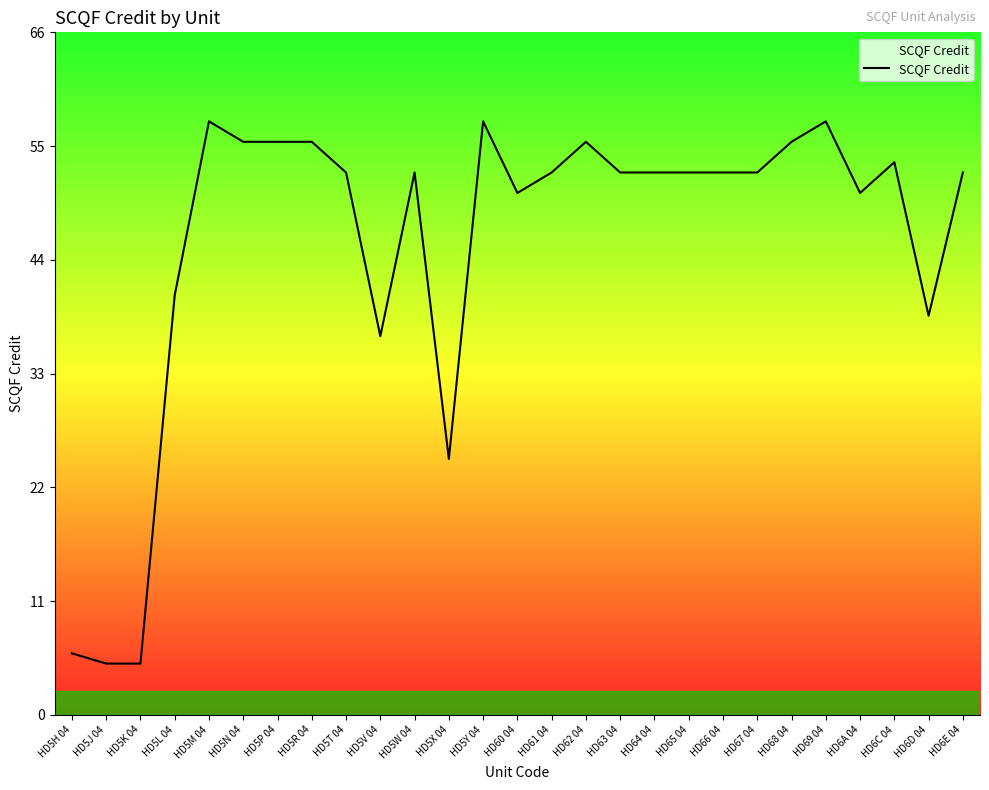

What is the change in value from HD5L 04 to HD5V 04?

-4